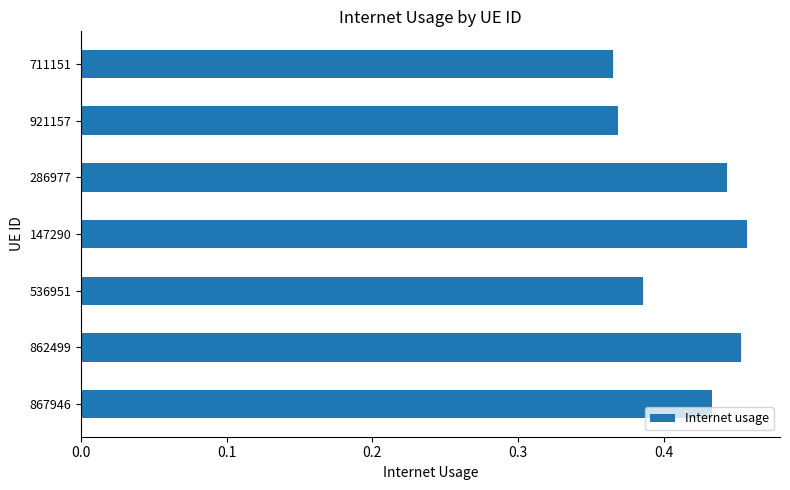

Are the bars horizontal?

Yes